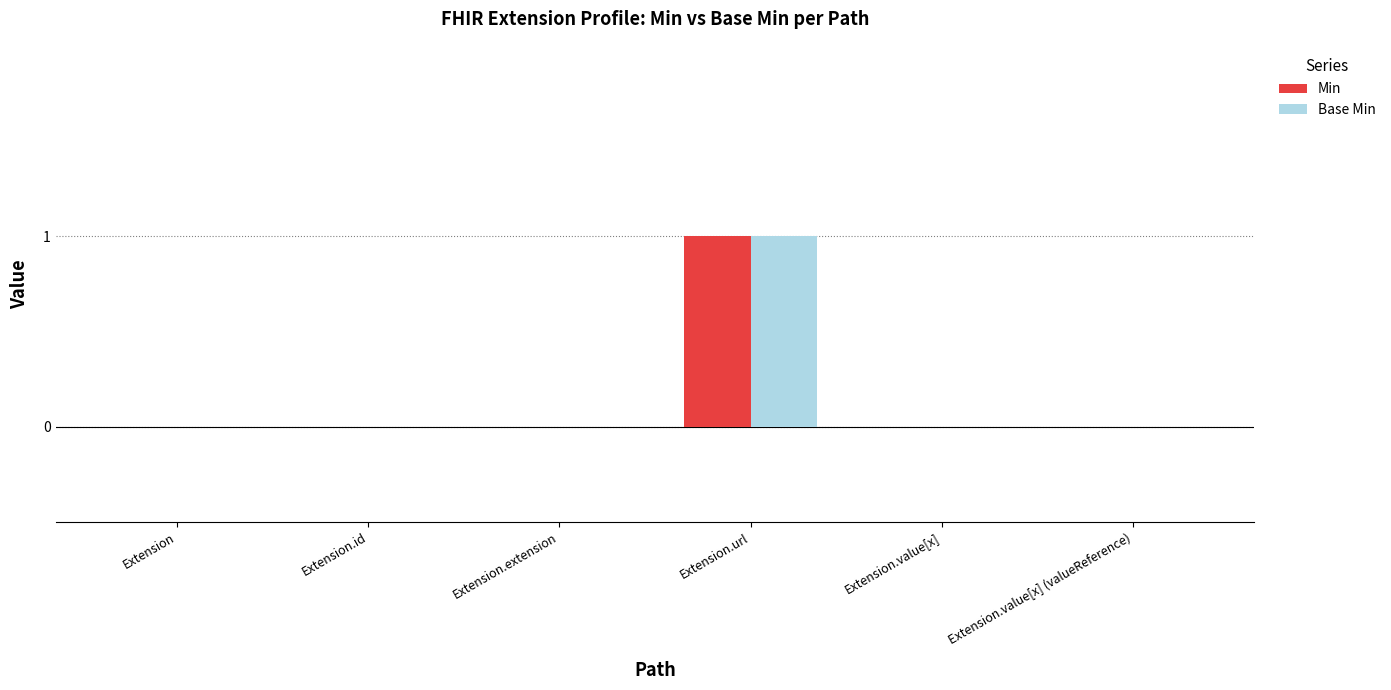

Reading left to right, list all the values displayed in this chart.

Min: Extension=0	Extension.id=0	Extension.extension=0	Extension.url=1	Extension.value[x]=0	Extension.value[x] (valueReference)=0
Base Min: Extension=0	Extension.id=0	Extension.extension=0	Extension.url=1	Extension.value[x]=0	Extension.value[x] (valueReference)=0